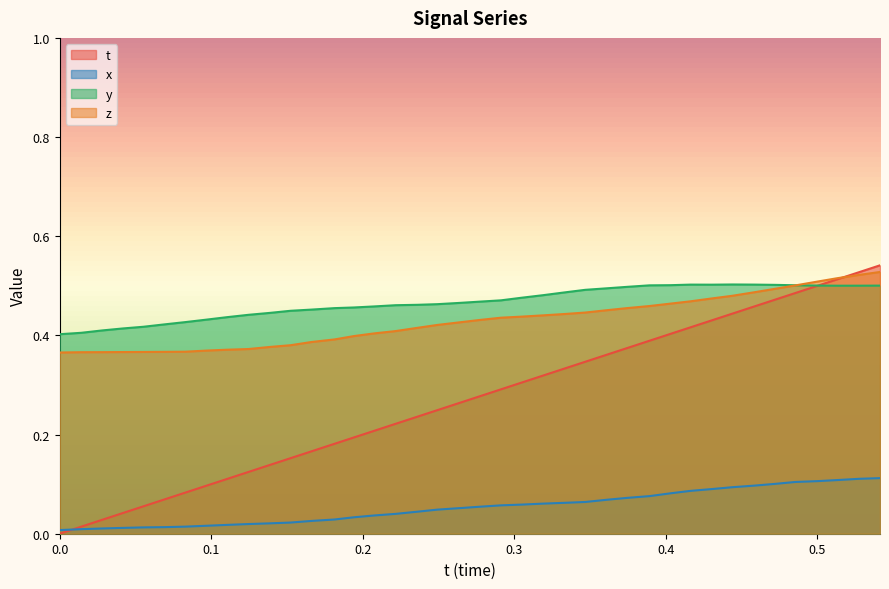

What is the difference between the highest and lowest values at 0.4440079?

0.4